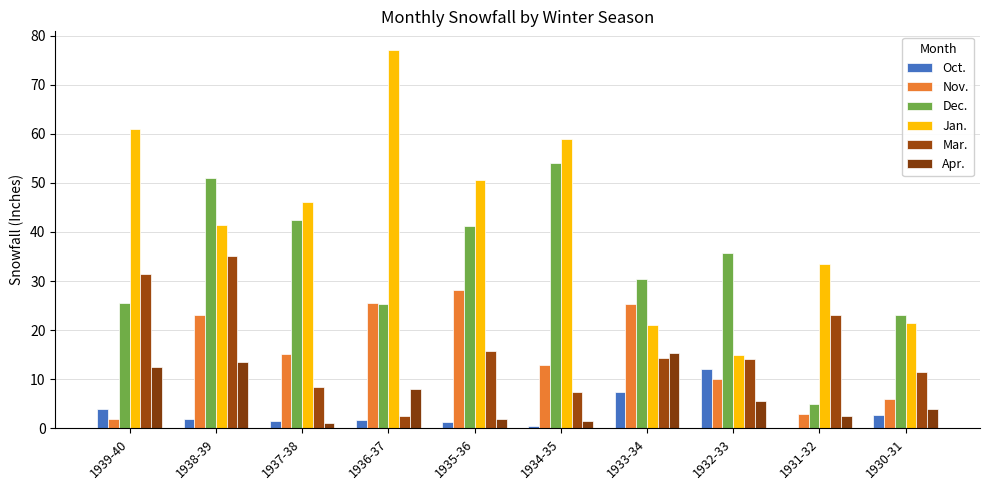

The value of Nov. at 1937-38 is 15.2. True or false?

True